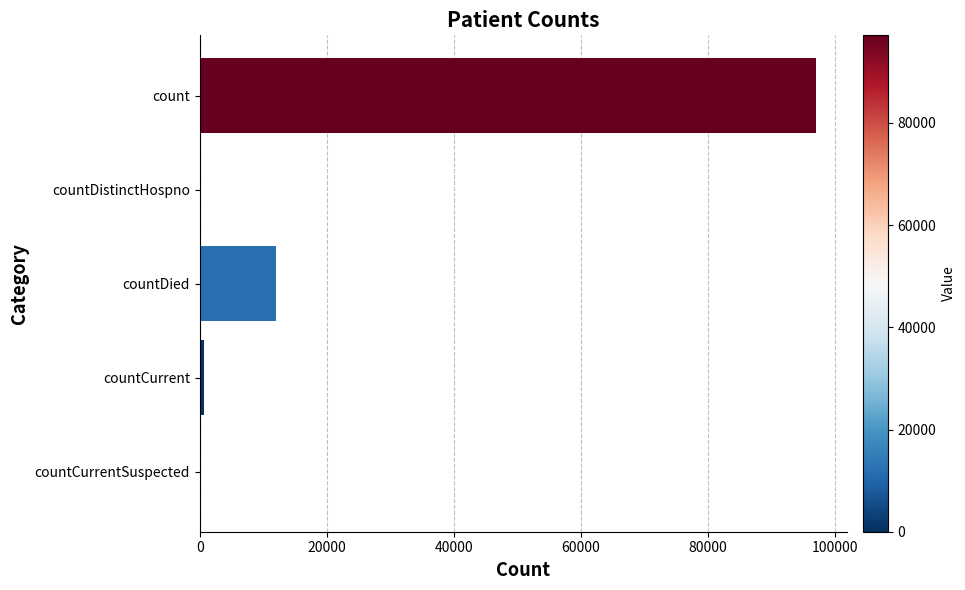

How many distinct data groups are displayed?

1